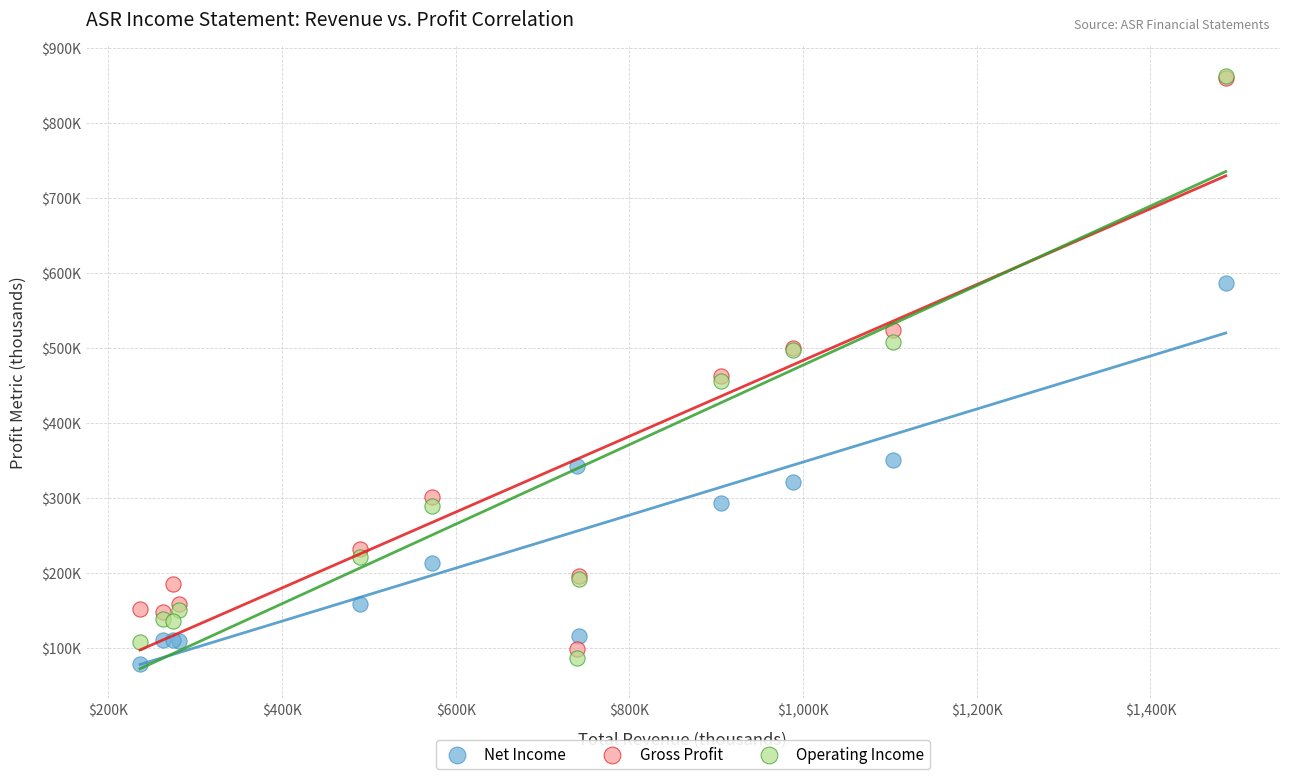

What are all the series names shown in the legend?

Net Income, Gross Profit, Operating Income